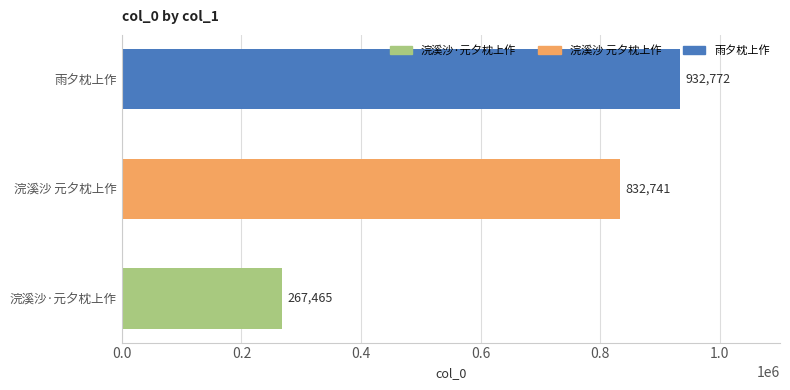

What is the sum of all values?

2032978